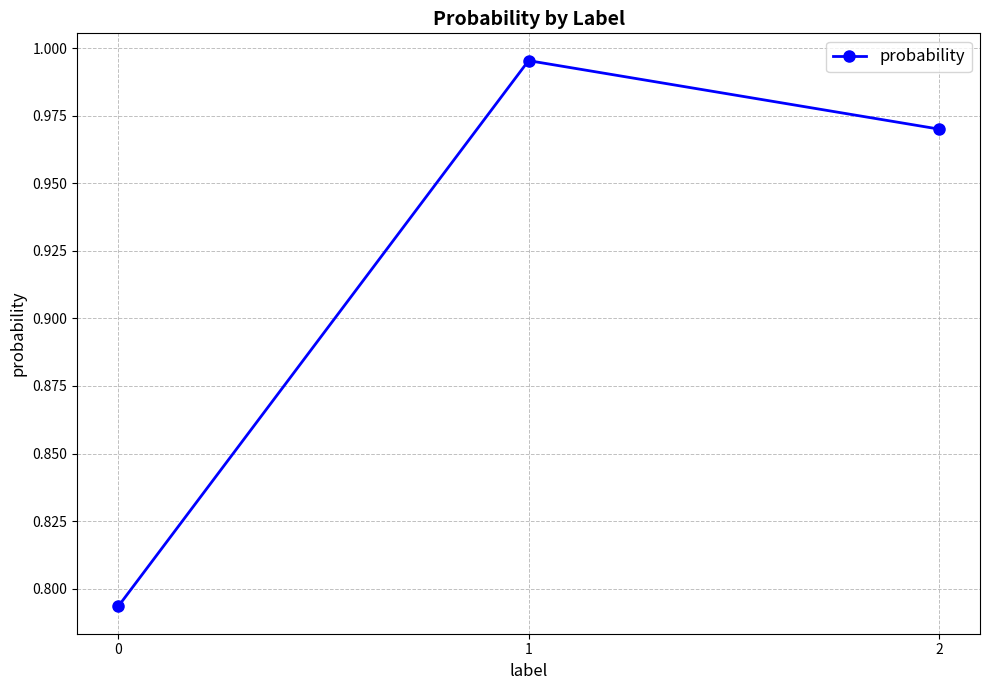

What is the change in value from 0 to 1?

+0.2